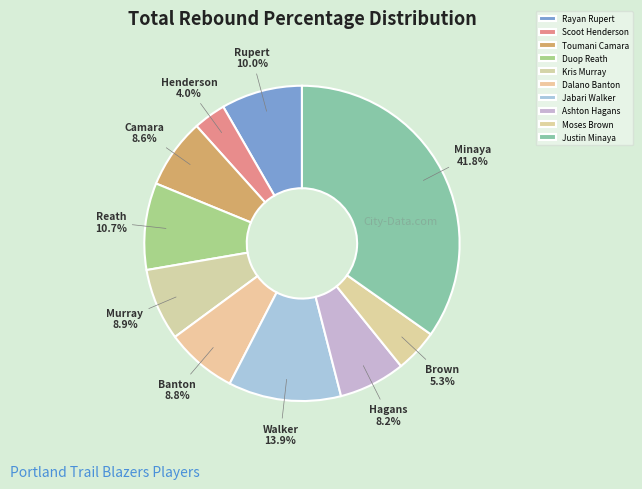

Is Jabari Walker the majority of the pie?

No